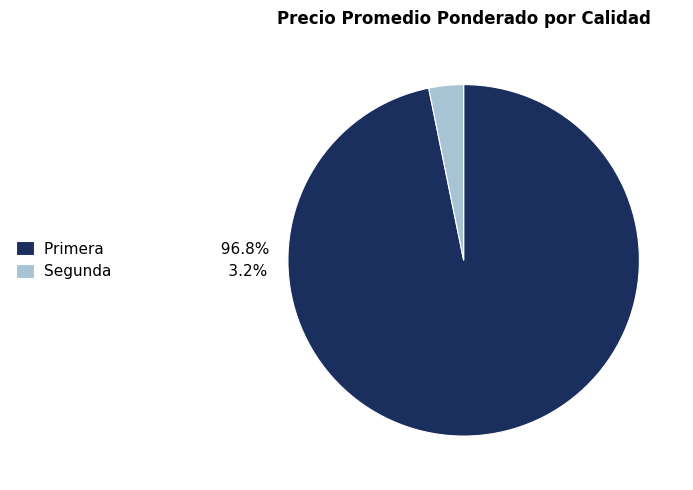

How many segments does this pie chart have?

2